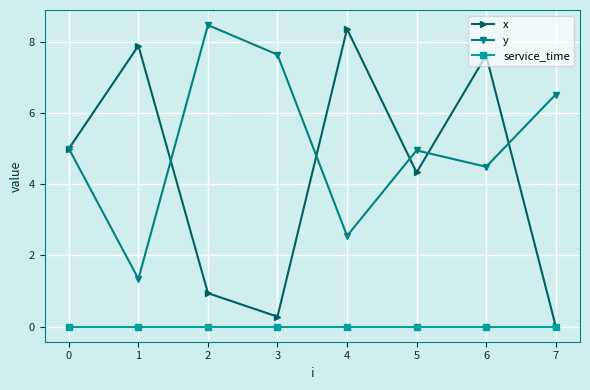

Is it true that y equals 8.5 at 2?

True